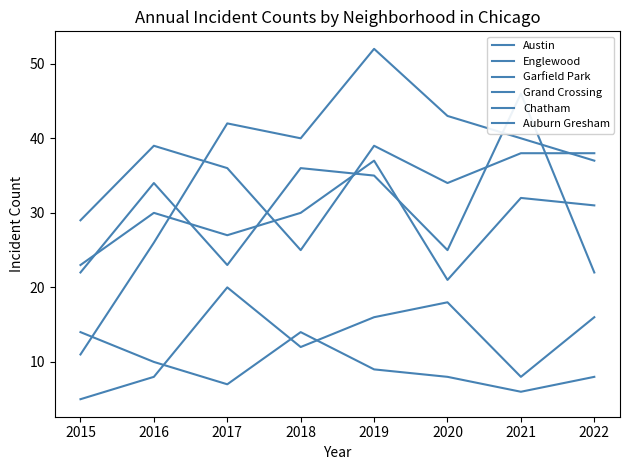

What is the total value across all series at 2022?

152